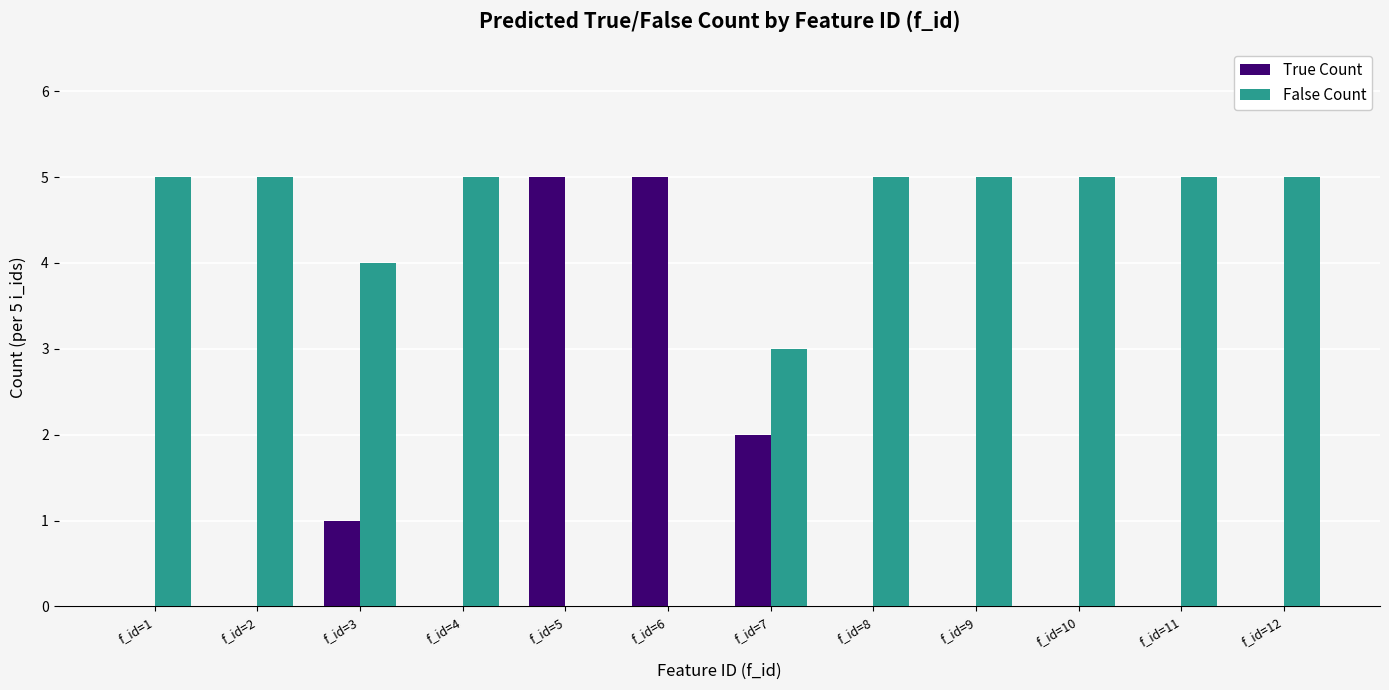

What is the maximum value for False Count?

5